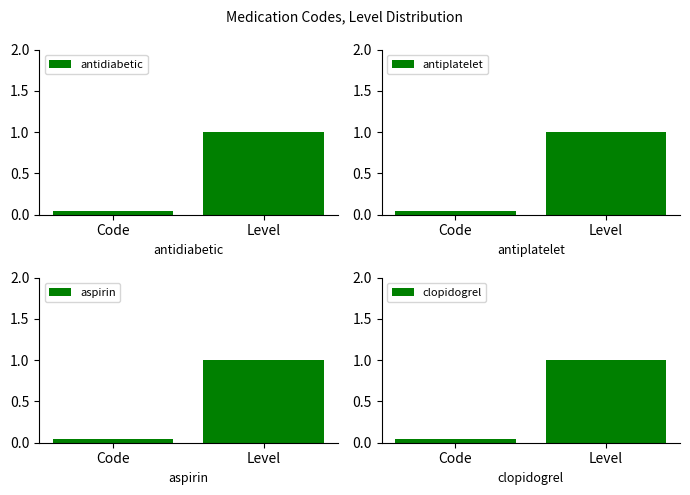

What position from the left is Level?

2